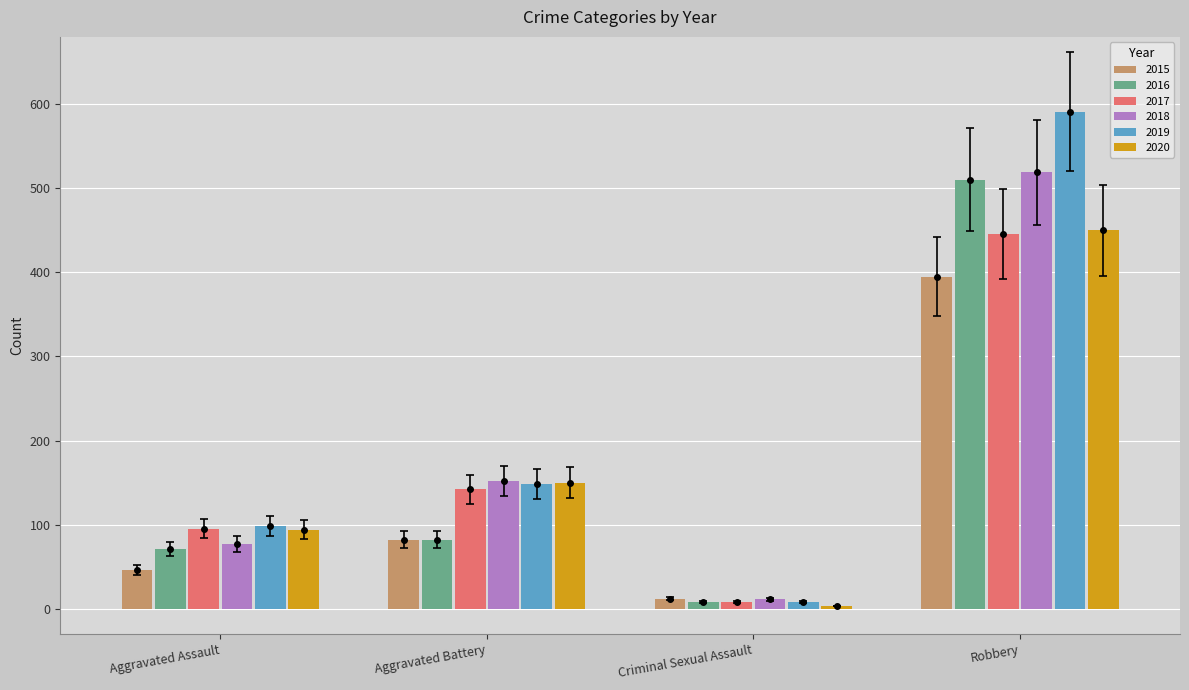

Reading left to right, what are all the values shown in this chart?

2015: 46	82	12	395
2016: 71	82	8	510
2017: 95	142	8	446
2018: 77	152	11	519
2019: 98	148	8	591
2020: 94	150	3	450